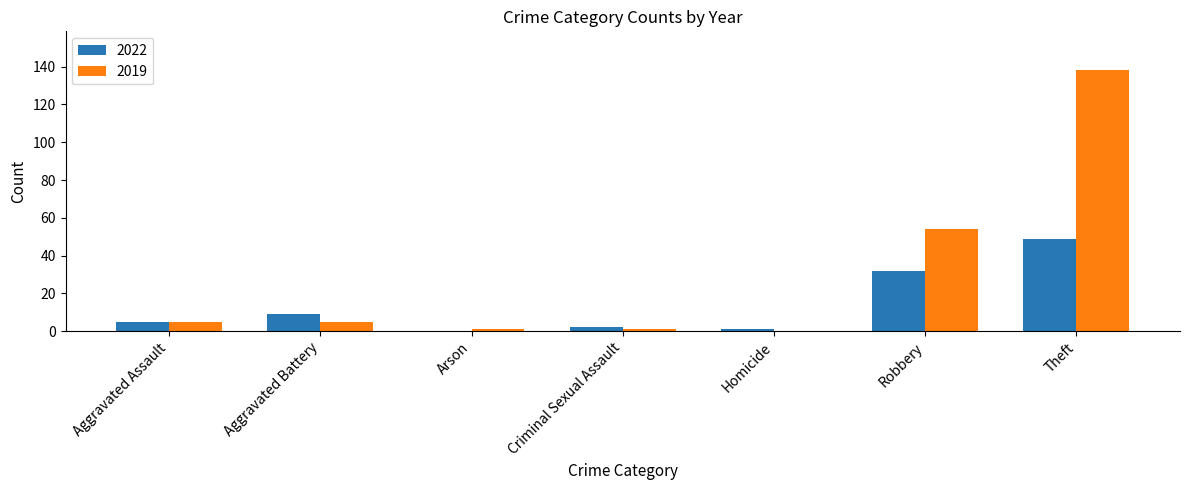

Is the value of 2019 at Theft greater than the value of 2022 at Criminal Sexual Assault?

Yes